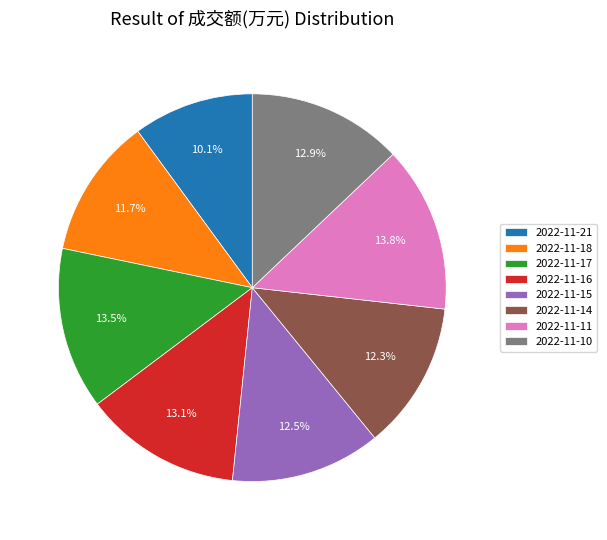

Between 2022-11-15 and 2022-11-21, which is larger?

2022-11-15